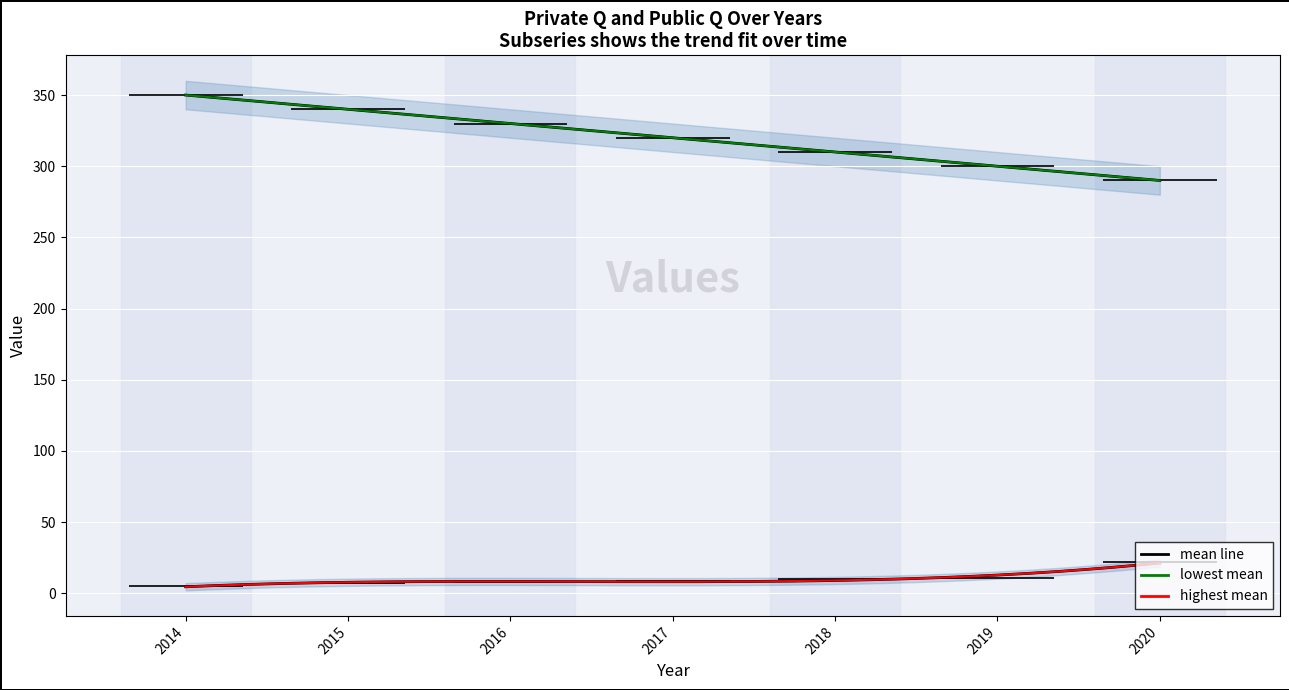

True or false: public, q and private, q intersect in this chart.

False